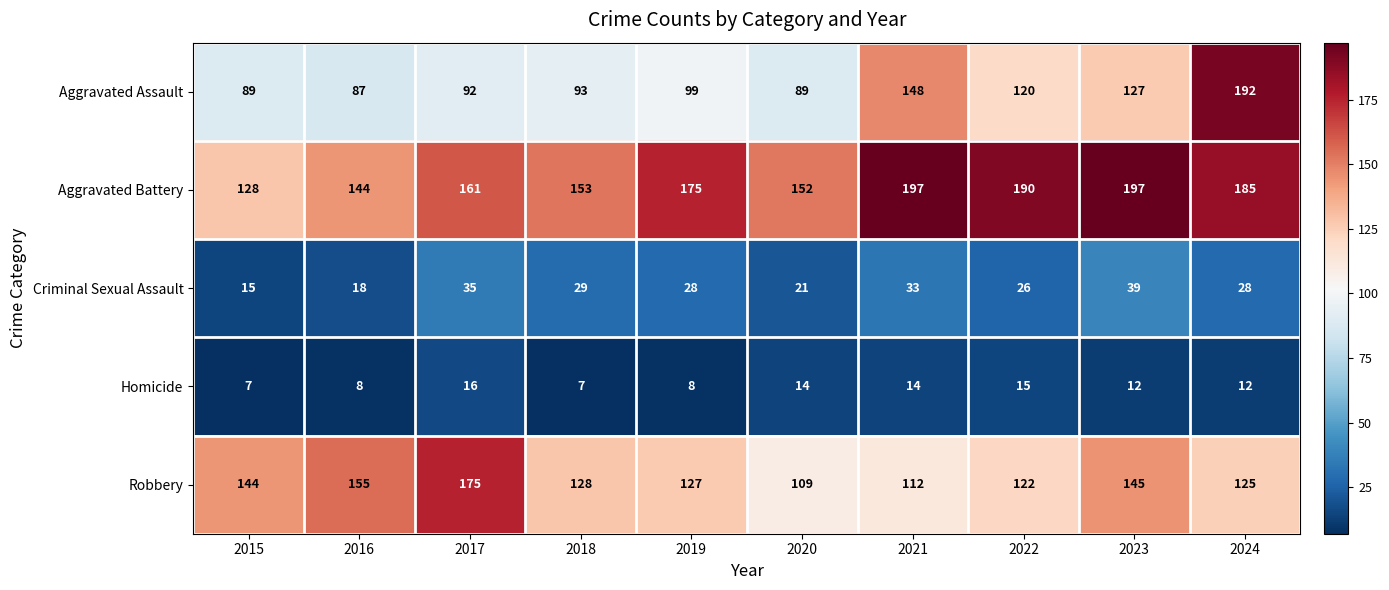

What is the total value across all series at 2023?

520